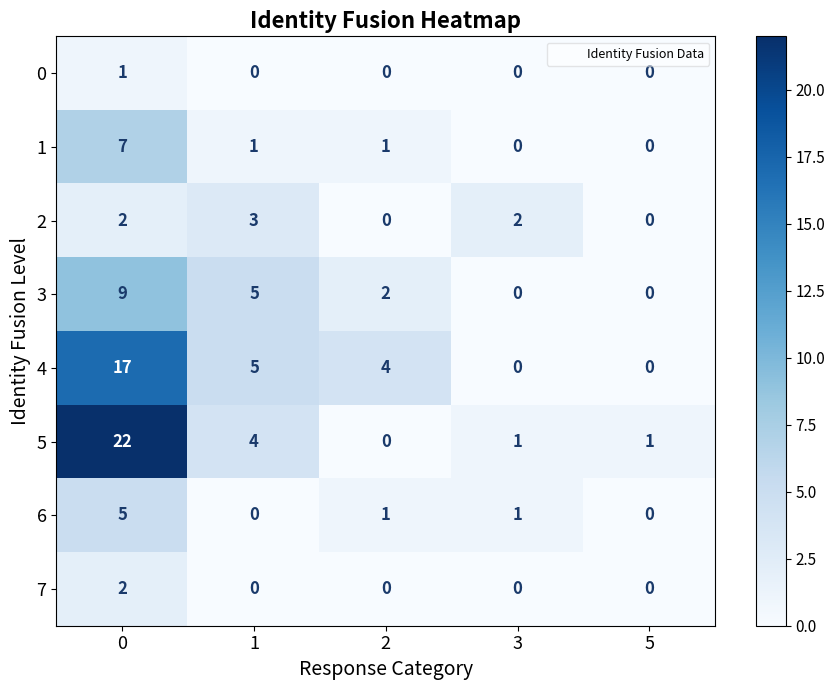

Which series changed the most between 3 and 5?

2